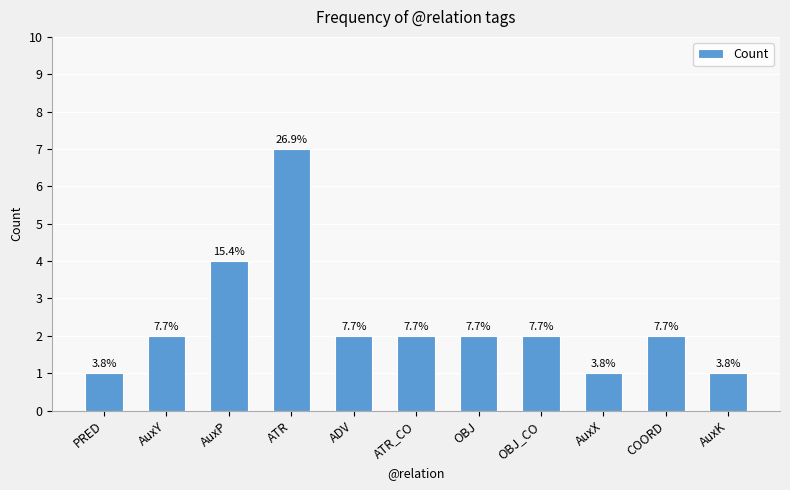

What is the label of the 3rd bar from the left?

AuxP